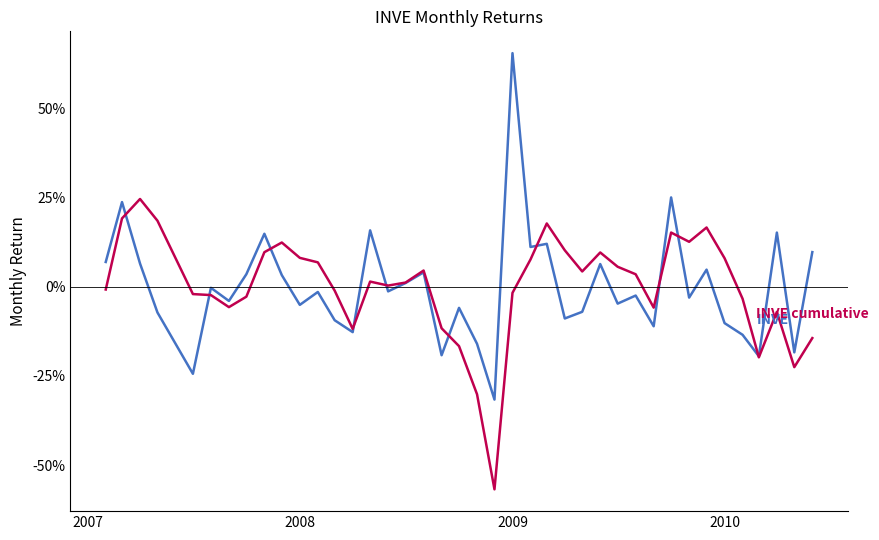

Does the chart have visible grid lines?

No